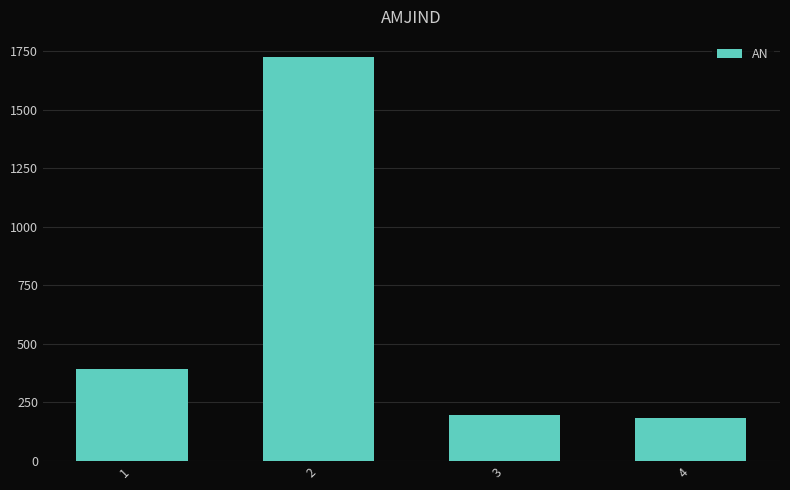

What is the average value?

624